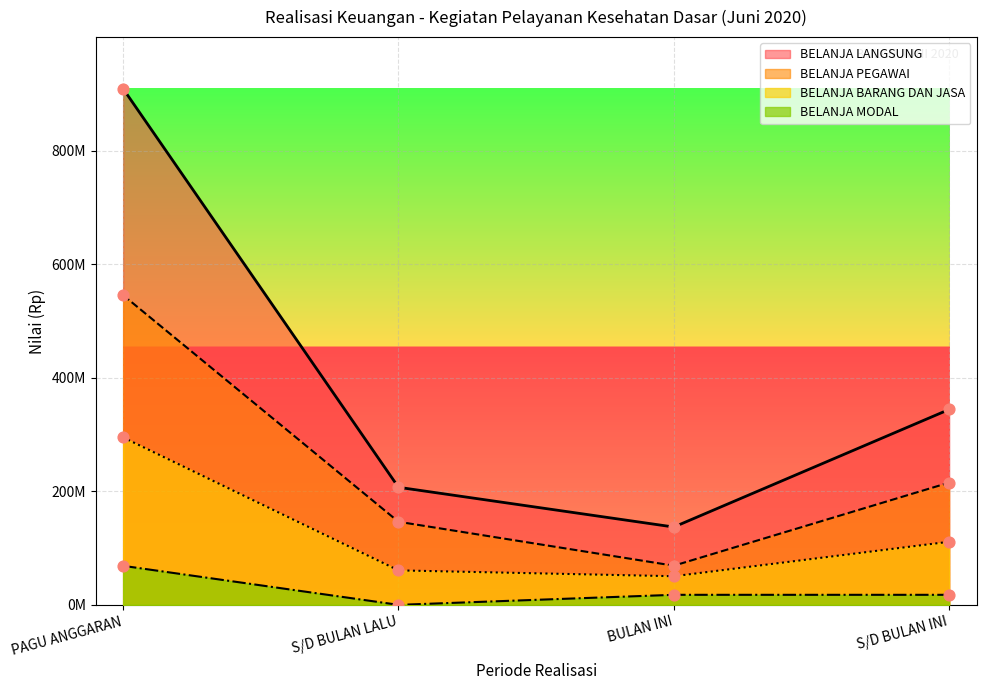

At which category is the sum across all series the highest?

PAGU ANGGARAN